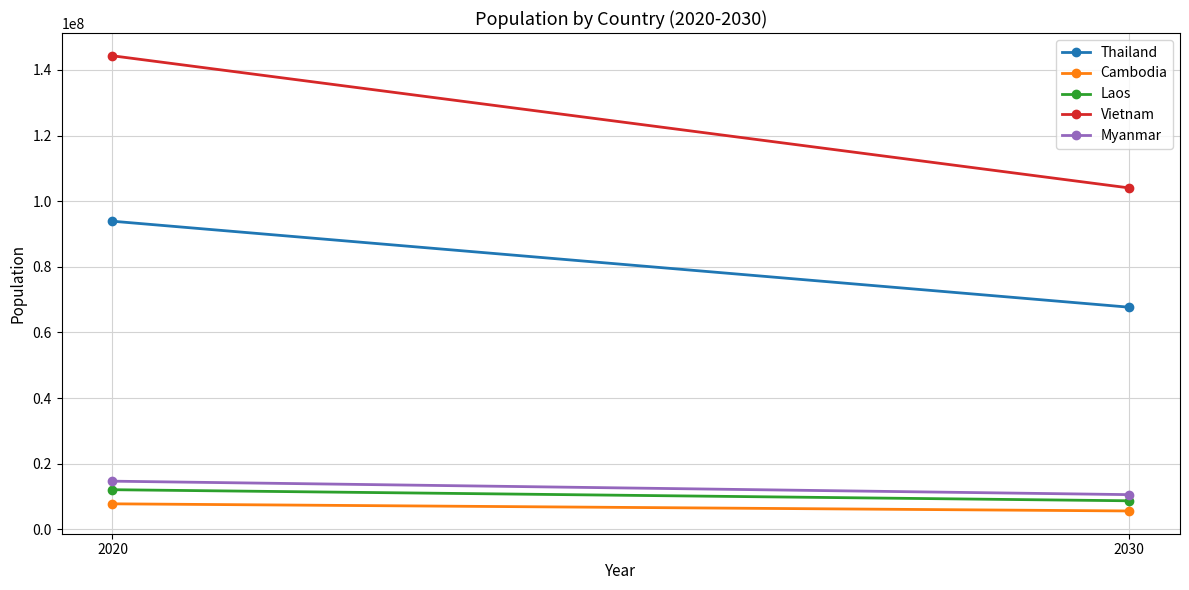

Is it true that Myanmar equals 10598402 at 2030?

True